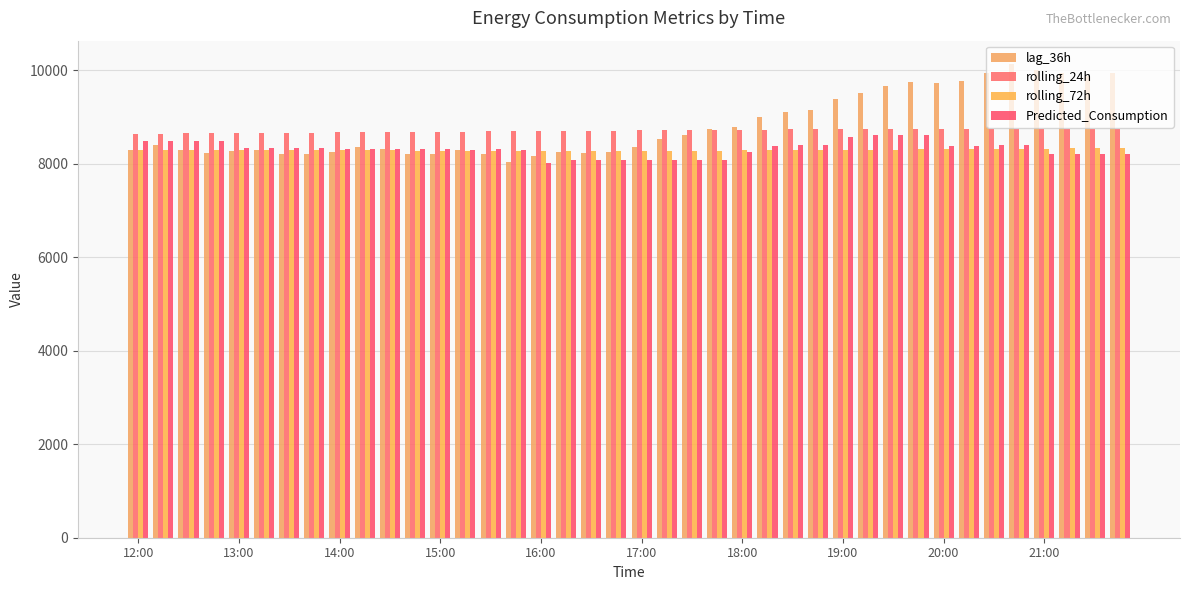

Count the number of categories in the chart.

40